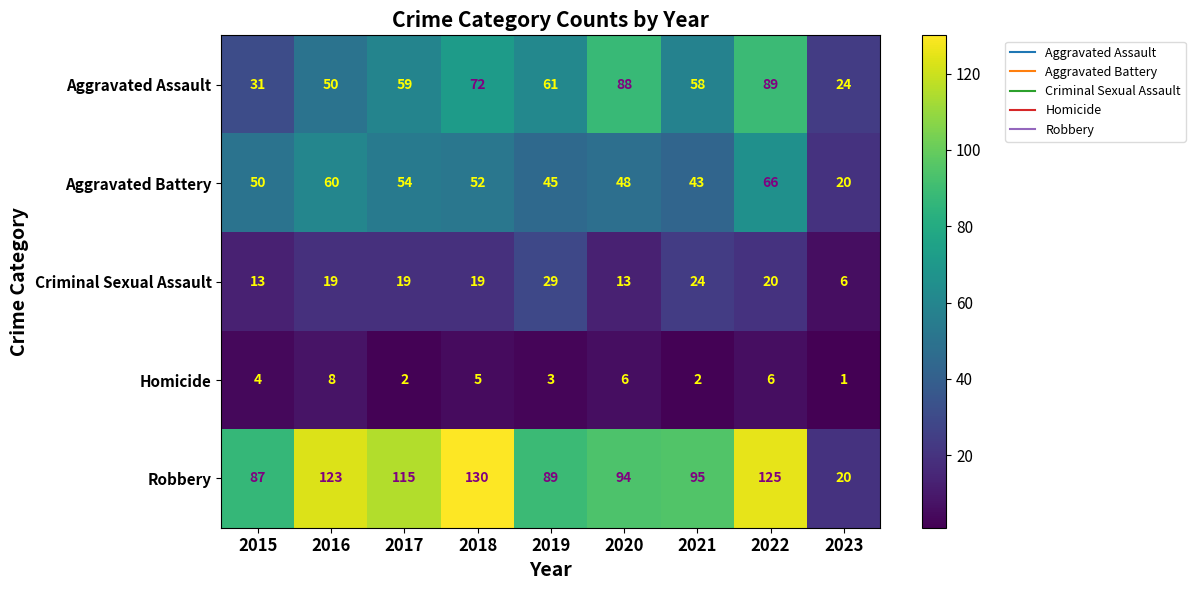

What is the difference between the highest and lowest values at 2021?

93